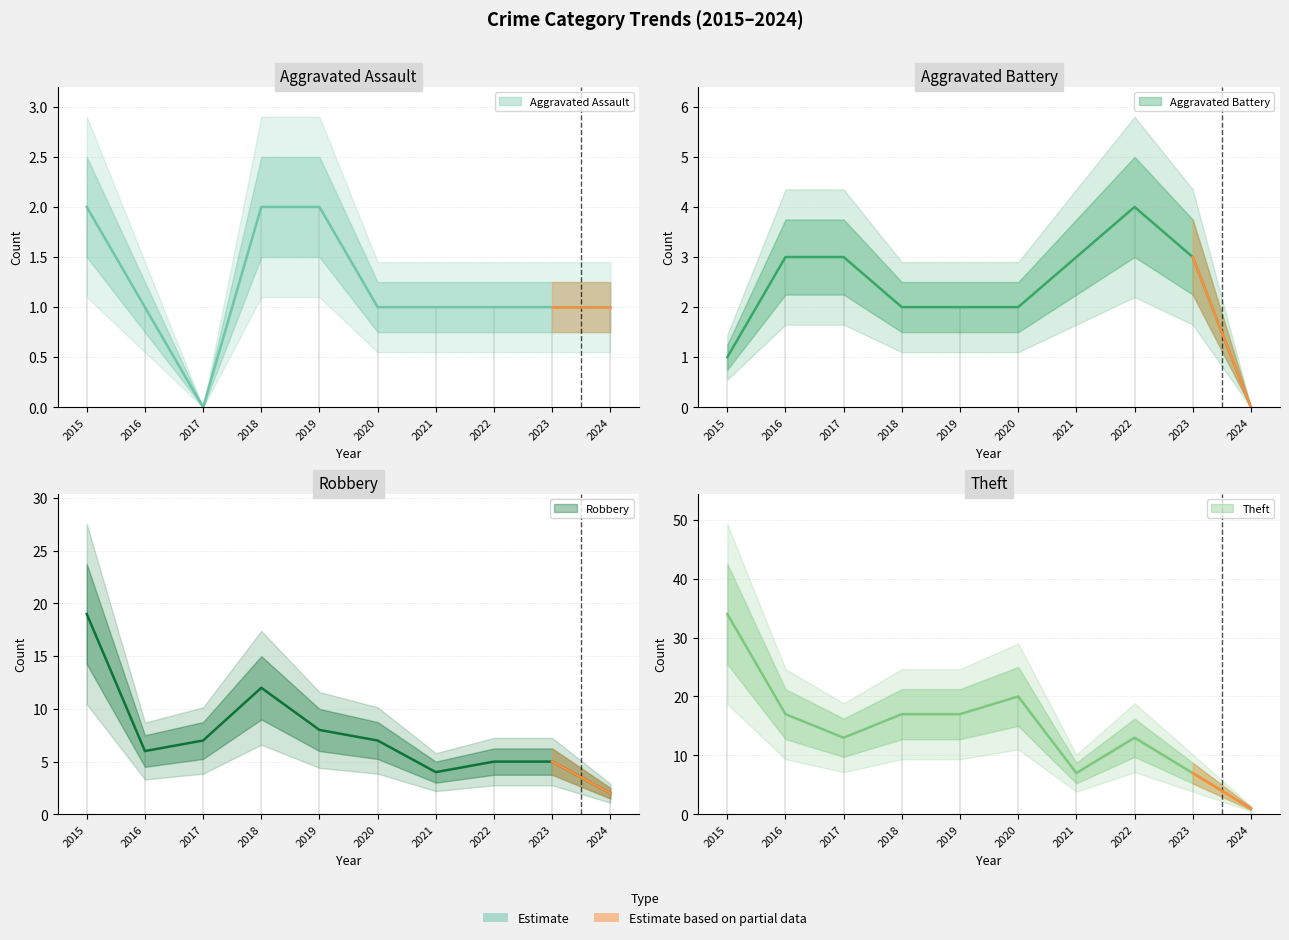

Reading left to right, extract all data points from this chart.

Aggravated Assault: 2015=2	2016=1	2017=0	2018=2	2019=2	2020=1	2021=1	2022=1	2023=1	2024=1
Aggravated Battery: 2015=1	2016=3	2017=3	2018=2	2019=2	2020=2	2021=3	2022=4	2023=3	2024=0
Robbery: 2015=19	2016=6	2017=7	2018=12	2019=8	2020=7	2021=4	2022=5	2023=5	2024=2
Theft: 2015=34	2016=17	2017=13	2018=17	2019=17	2020=20	2021=7	2022=13	2023=7	2024=1